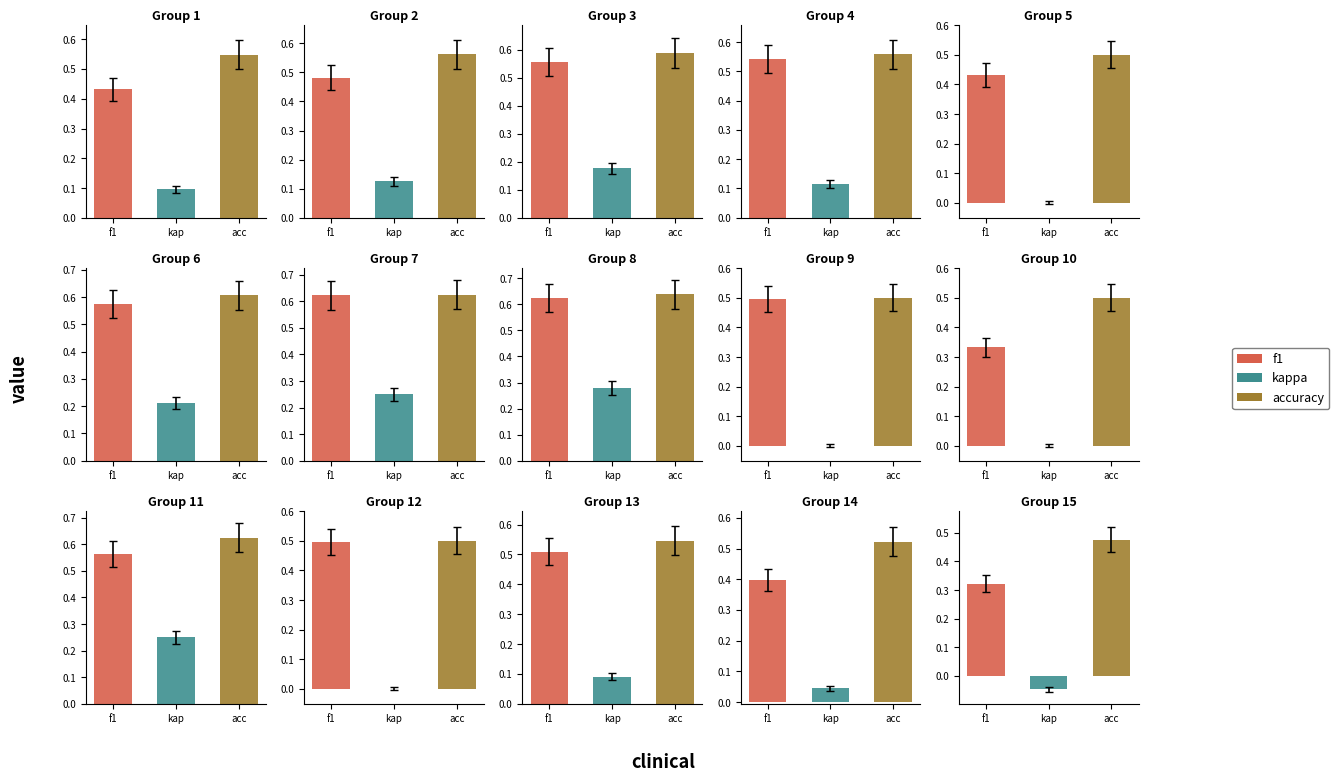

How many bars are there in each group?

3